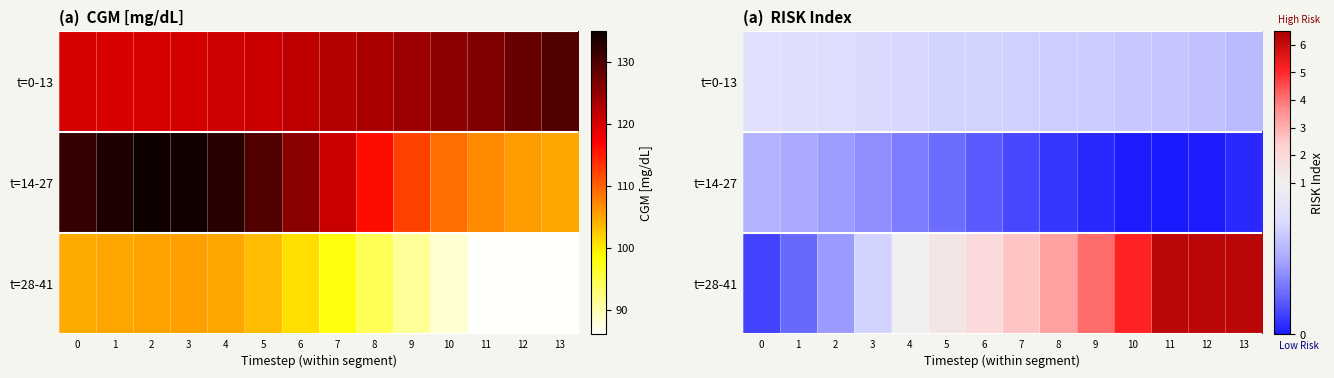

Rank the series by their maximum value, from lowest to highest.

t=14-27, t=0-13, t=28-41